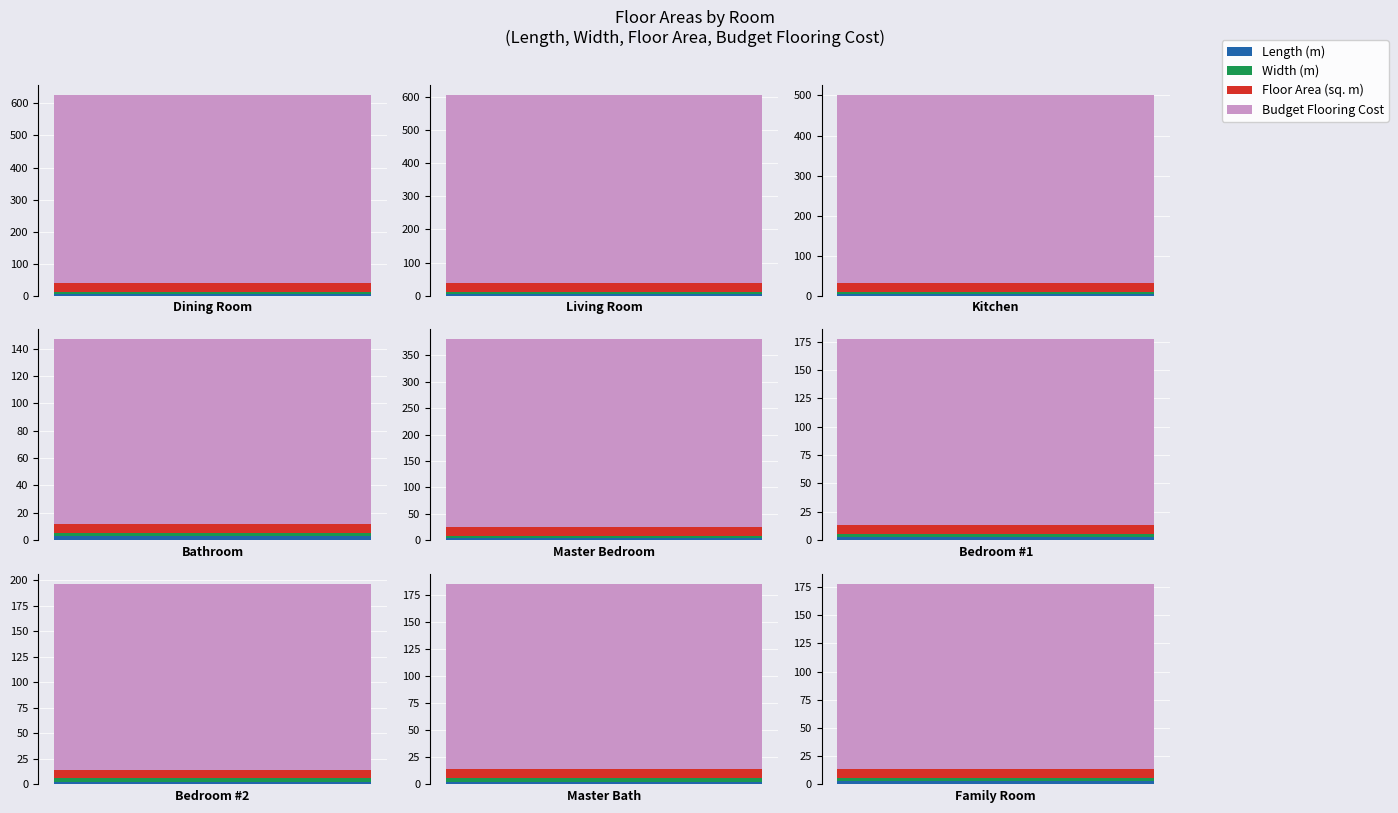

True or false: Length (m) has a value of 4.2 at Bedroom #1.

False